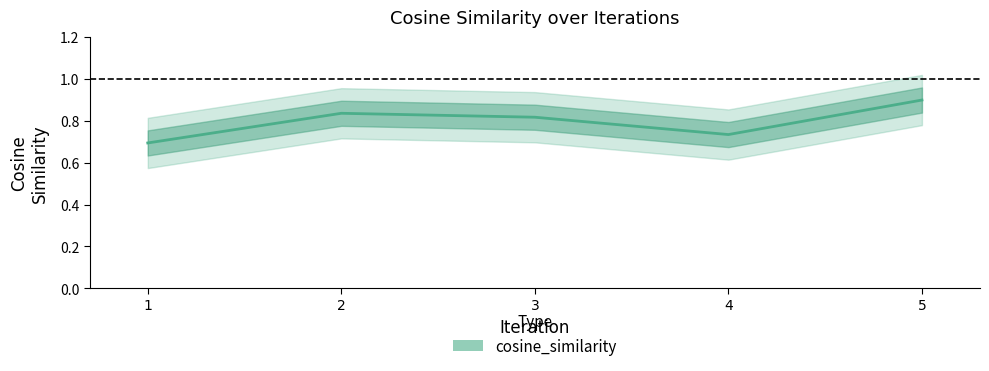

True or false: there are more than 0 points higher than both neighbors.

True